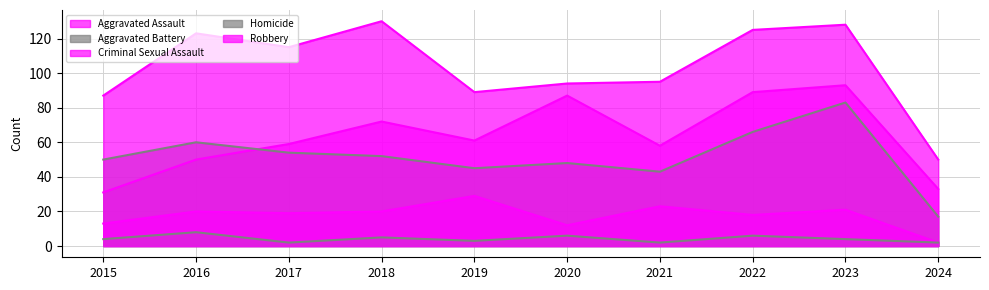

How many lines are shown in the chart?

5